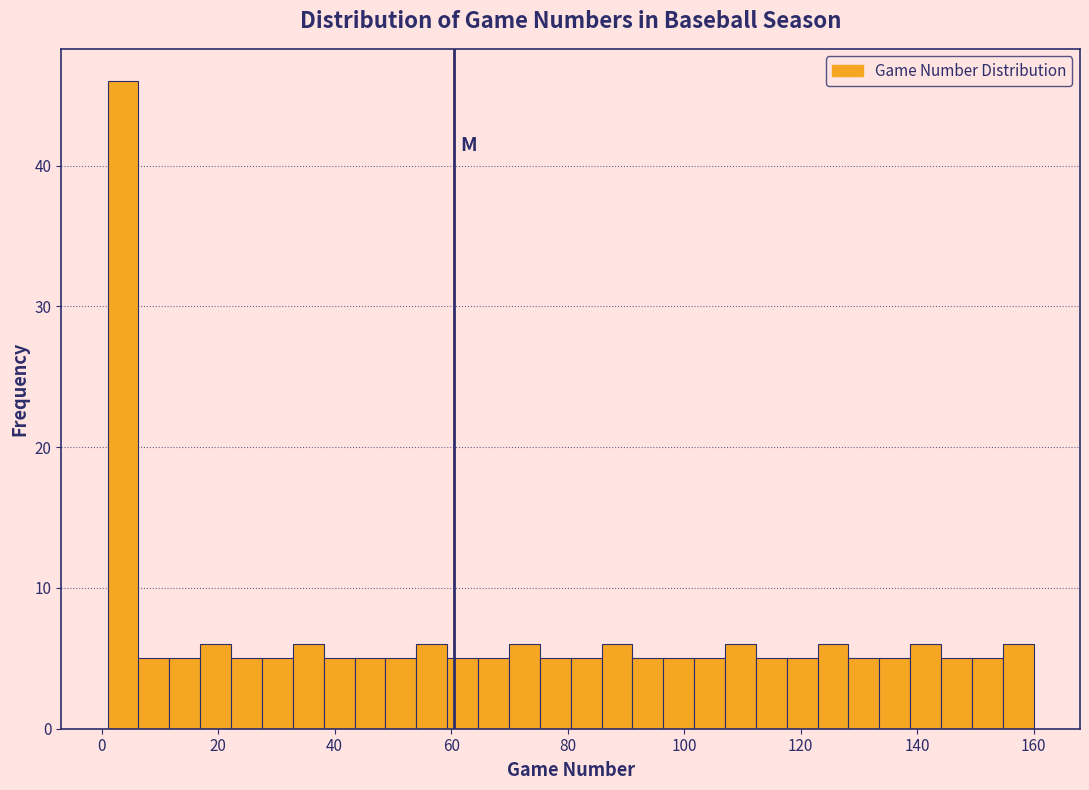

Read against the x-axis, roughly where is the centre of the tallest bar?

4